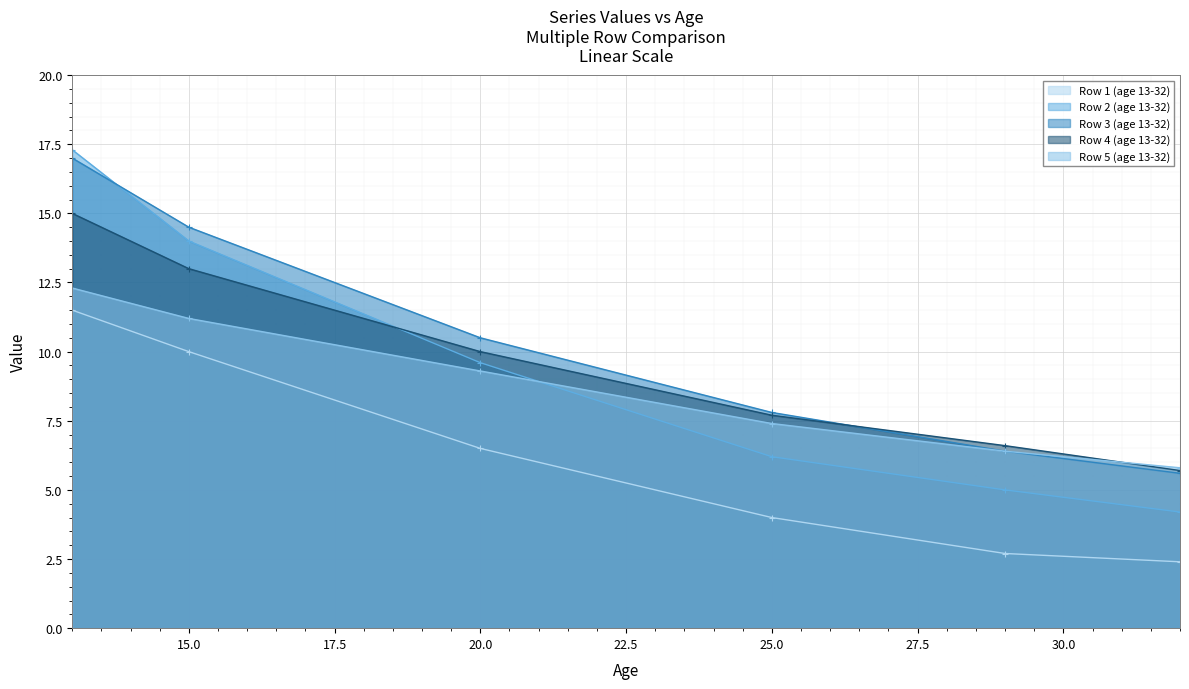

At how many categories does at least one series exceed 11?

2